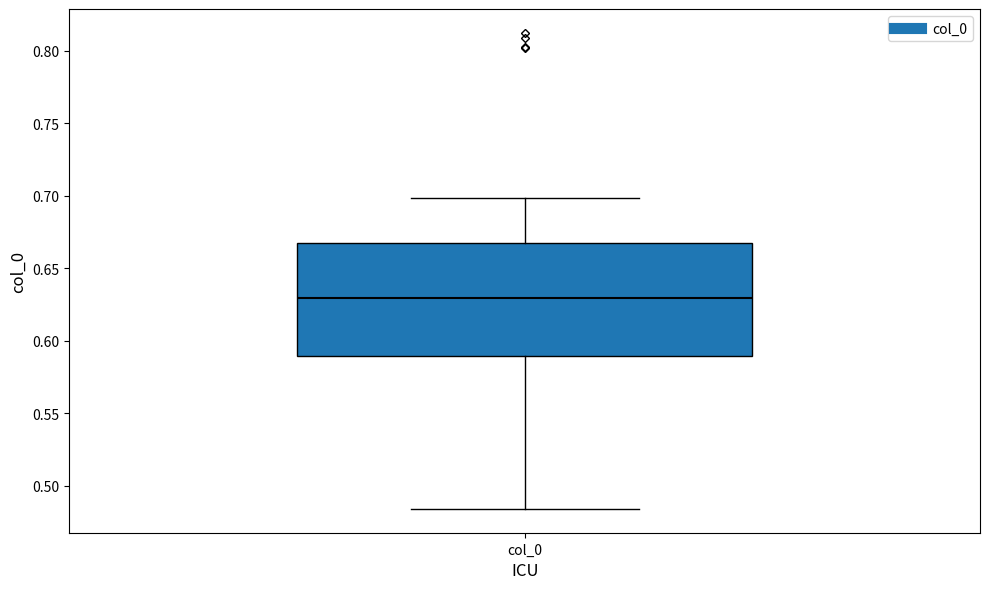

Where is the lower edge of the box for col_0 on the y-axis? The values are not printed on the chart, so give them approximately, as read against the axis.

0.590